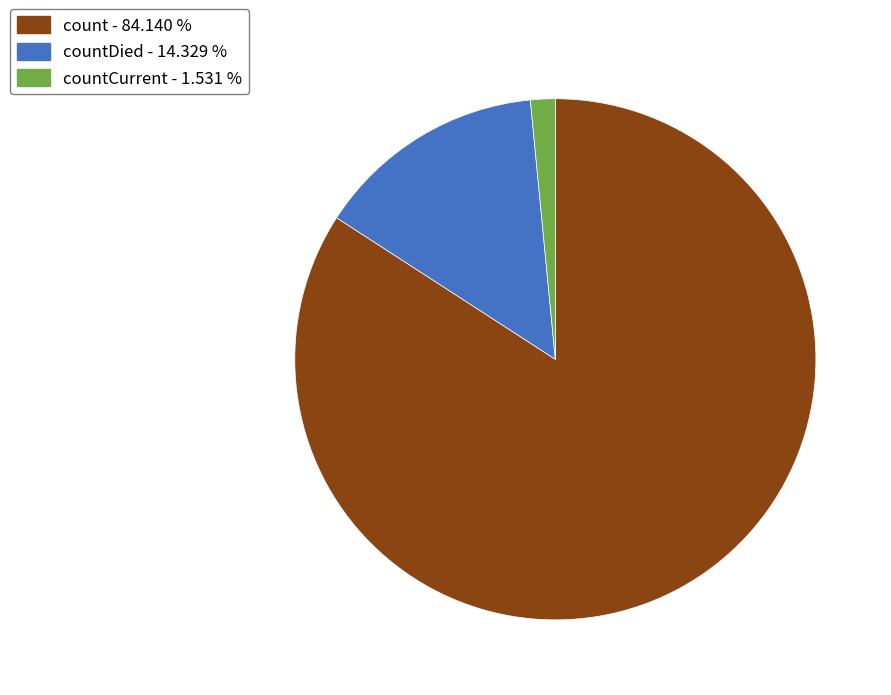

Which has a higher value, countDied - 14.329 % or count - 84.140 %?

count - 84.140 %